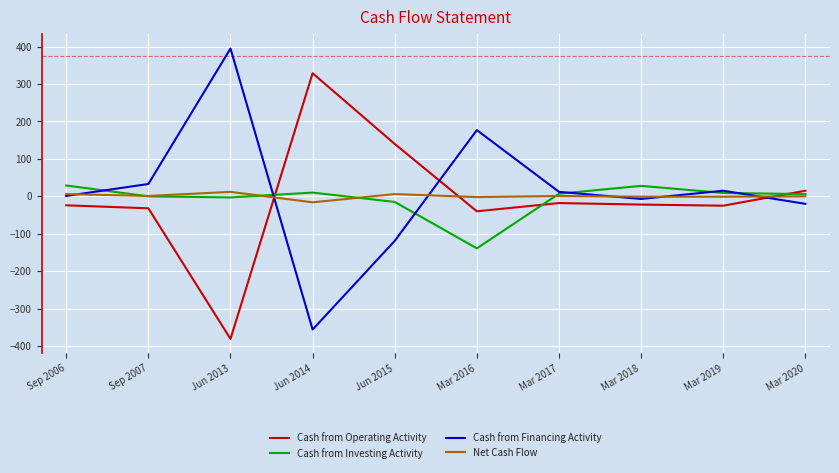

Which series changed the most between Jun 2013 and Mar 2019?

Cash from Financing Activity